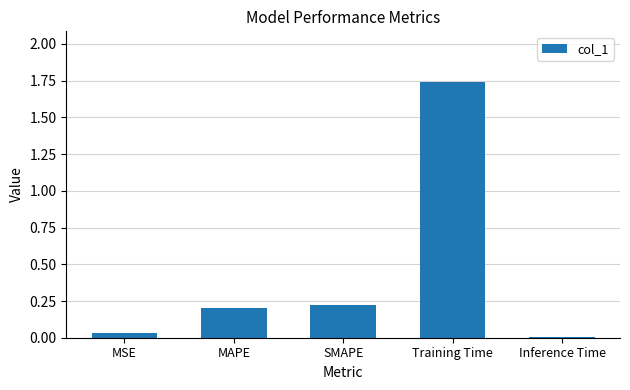

List the labels in order of value, smallest first.

Inference Time, MSE, MAPE, SMAPE, Training Time